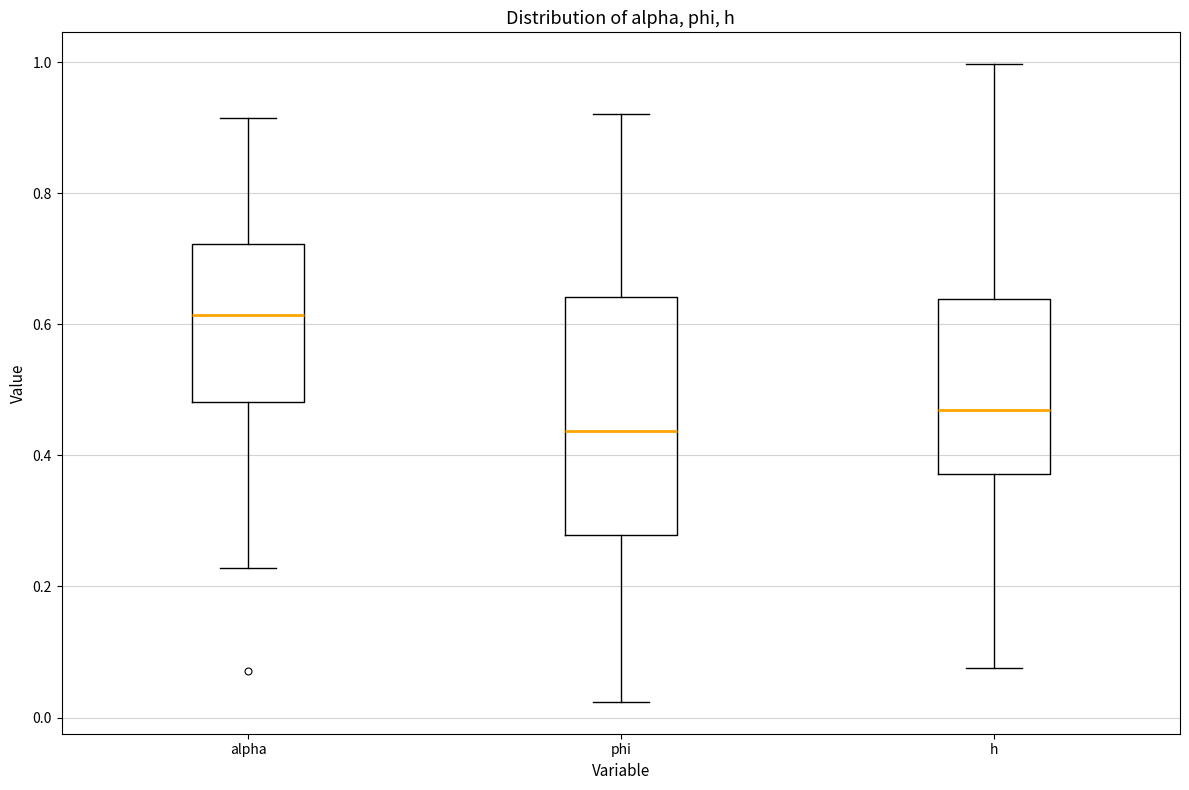

Reading left to right, read every box against the y-axis: the position of its median line, the range the box covers, and the ends of its whiskers. The values are not printed on the chart, so give them approximately, as read against the axis.

alpha: median 0.62, box 0.48 to 0.72, whiskers 0.22 to 0.92
phi: median 0.44, box 0.28 to 0.64, whiskers 0.02 to 0.92
h: median 0.46, box 0.38 to 0.64, whiskers 0.08 to 1.00